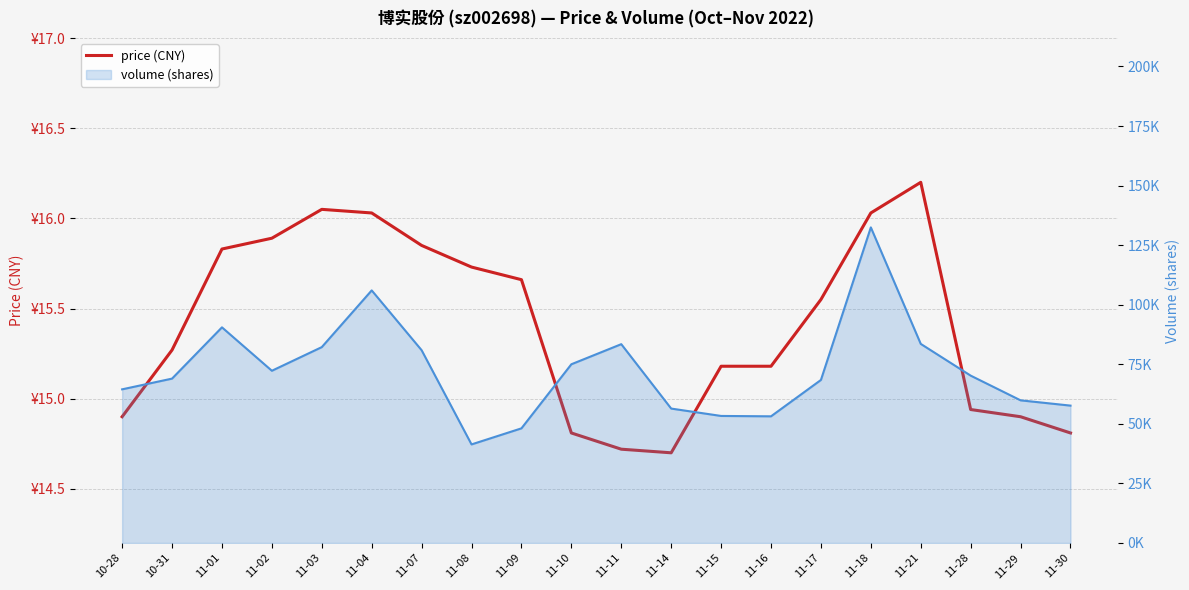

At which label is the value closest to 15?

11-28